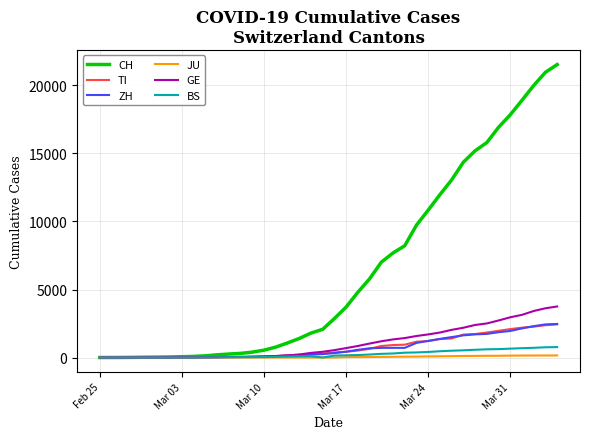

Which series has the largest range (max minus min)?

CH